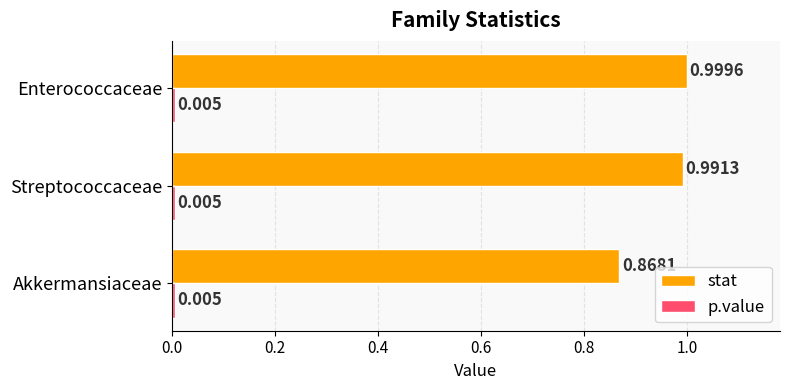

List the labels in order of stat value, largest first.

Enterococcaceae, Streptococcaceae, Akkermansiaceae